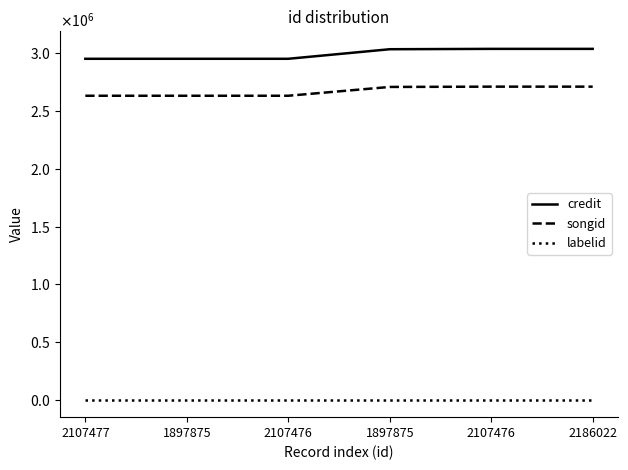

What is the total value across all series at 1897875?

5585949